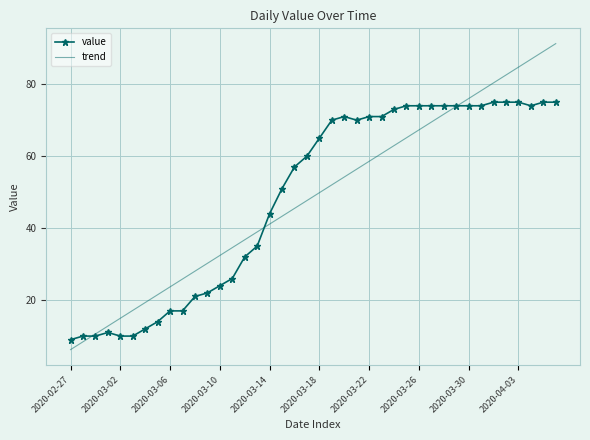

What is the maximum value for trend?

91.3